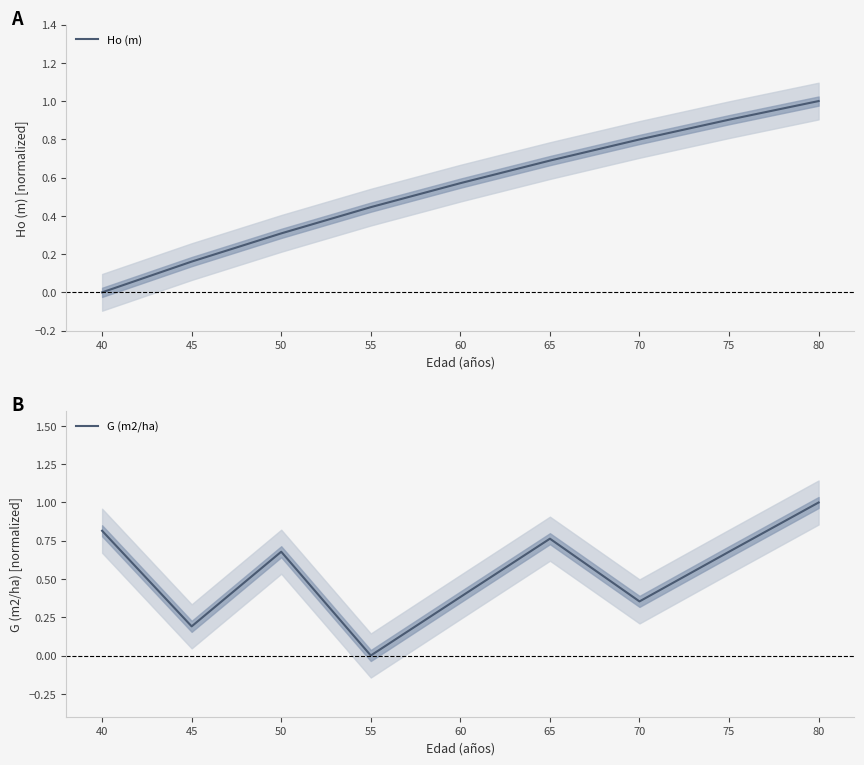

List the labels in order of Ho (m) value, smallest first.

40, 45, 50, 55, 60, 65, 70, 75, 80